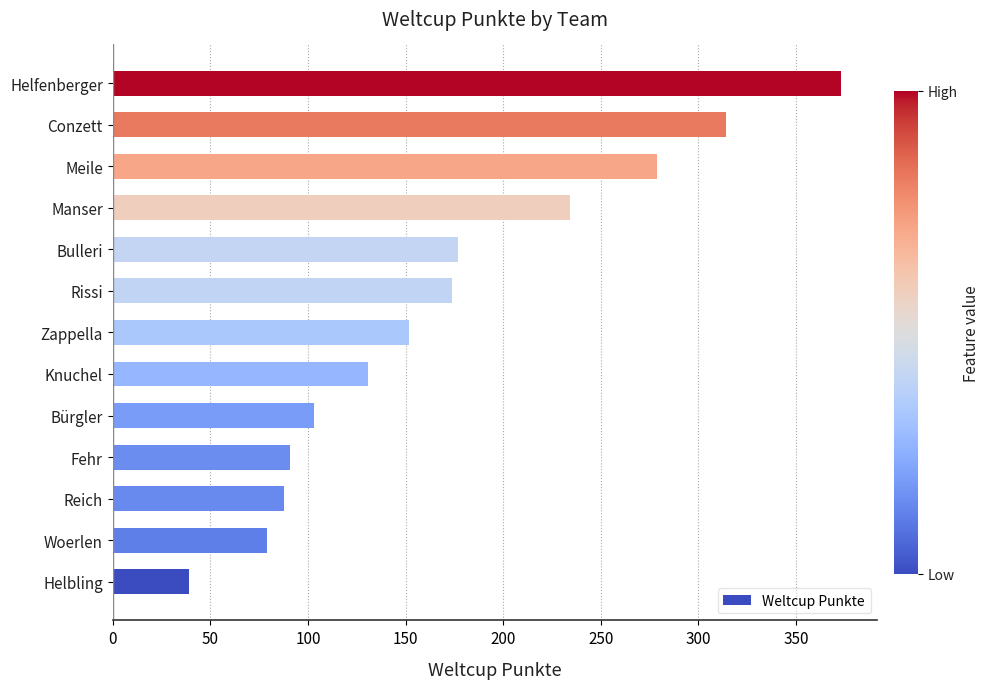

Between Bulleri and Knuchel, which is larger?

Bulleri